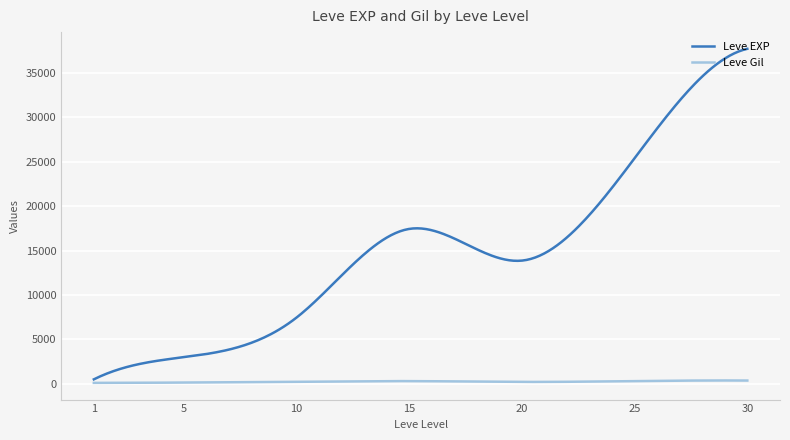

Which series has the largest total across all categories?

Leve EXP